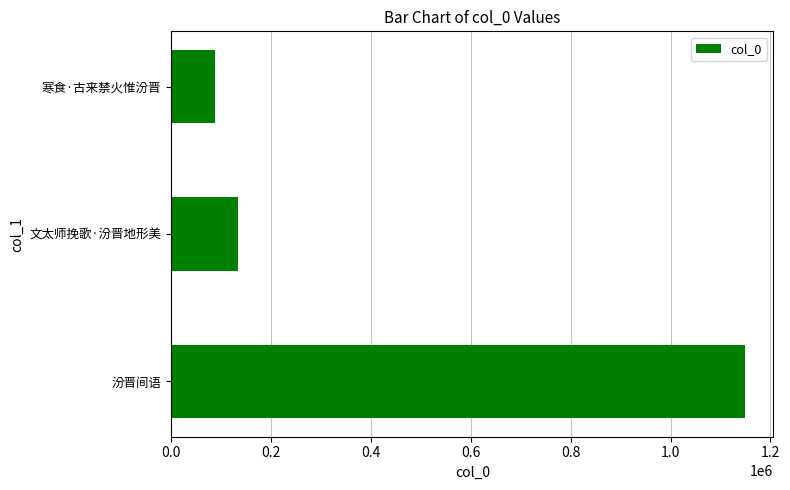

Are the bars grouped side by side (vs. stacked)?

No